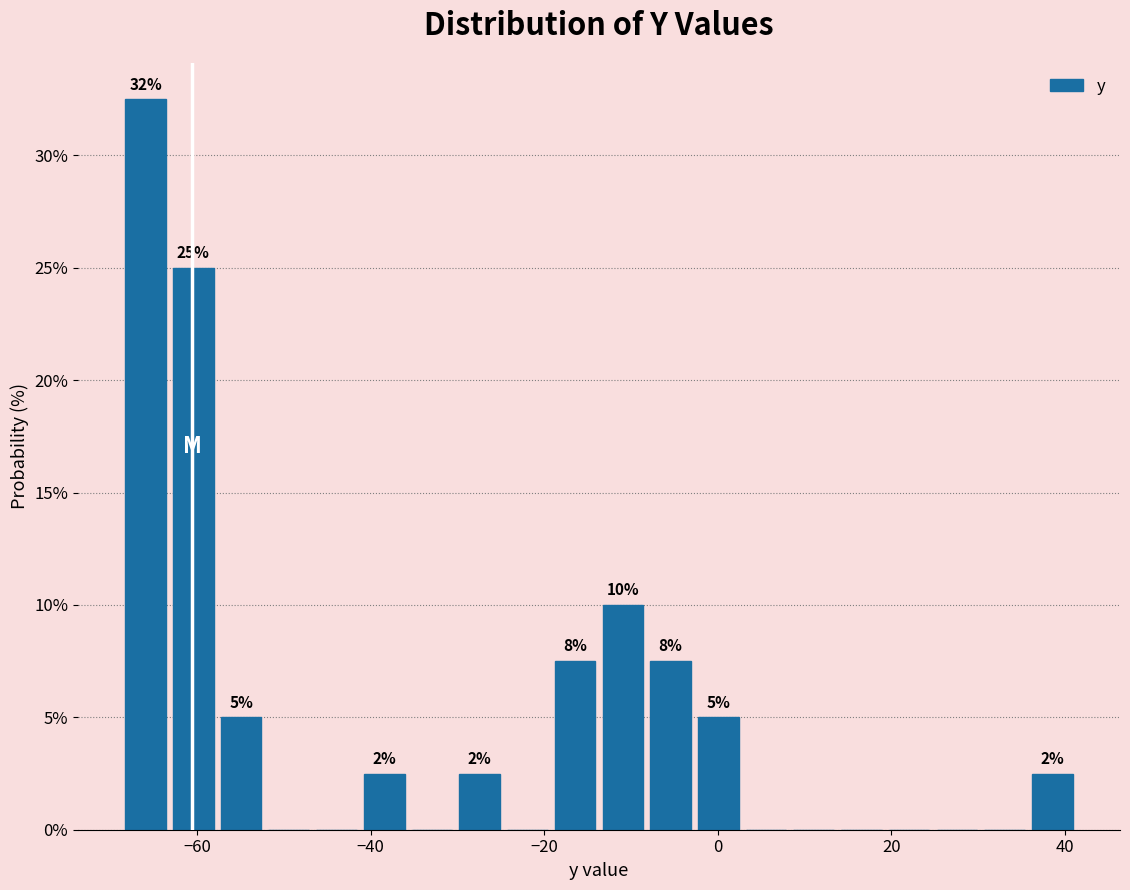

Read against the x-axis, roughly where is the centre of the tallest bar?

-66